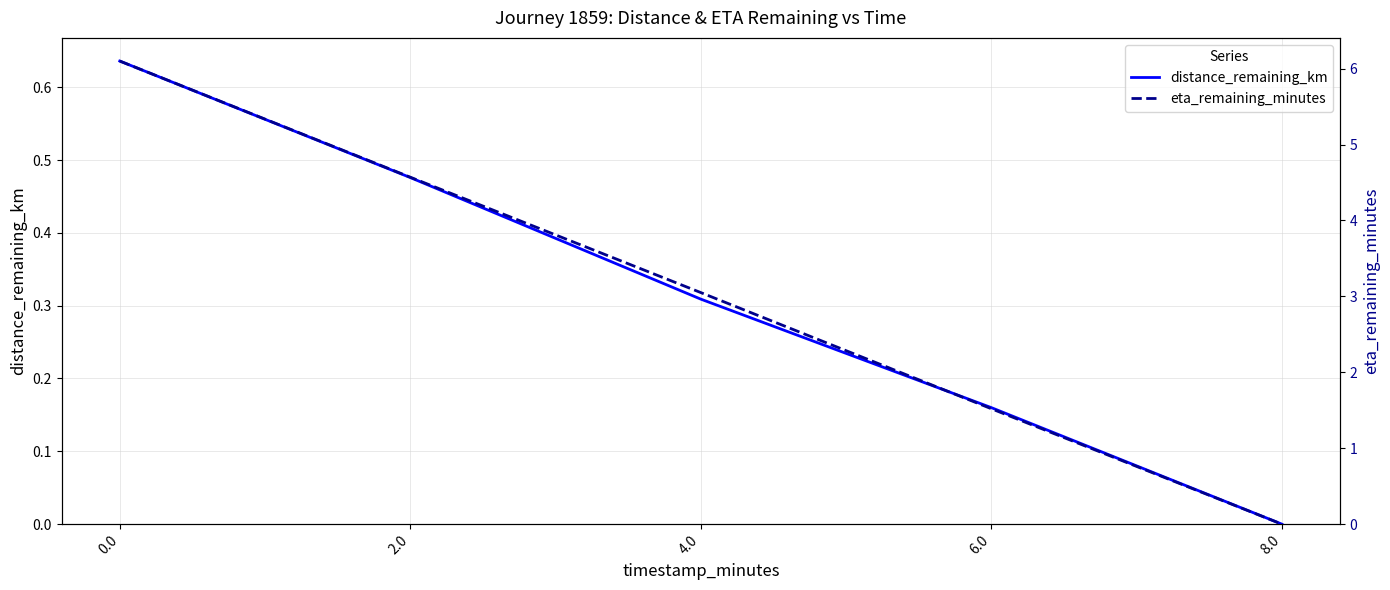

What is the sum of the distance_remaining_km values at 2.0 and 8.0?

0.5